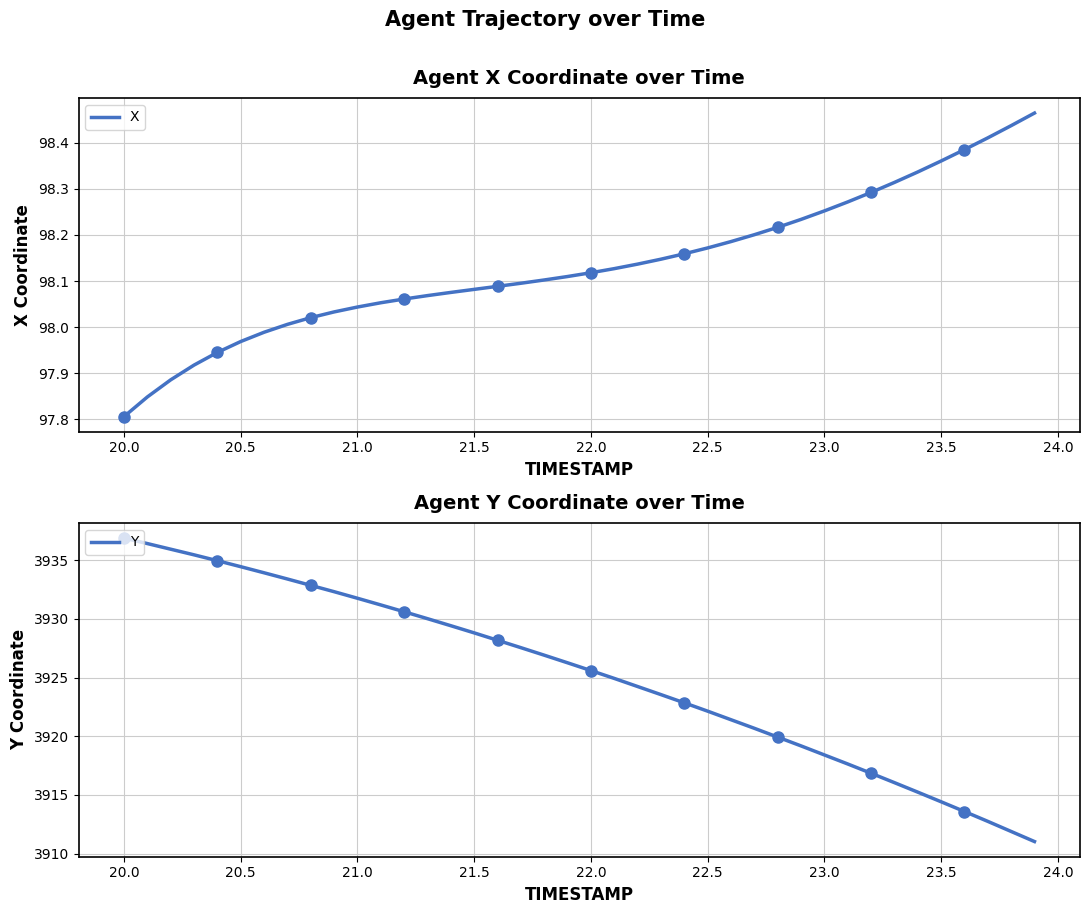

At how many categories does at least one series exceed 1189?

40